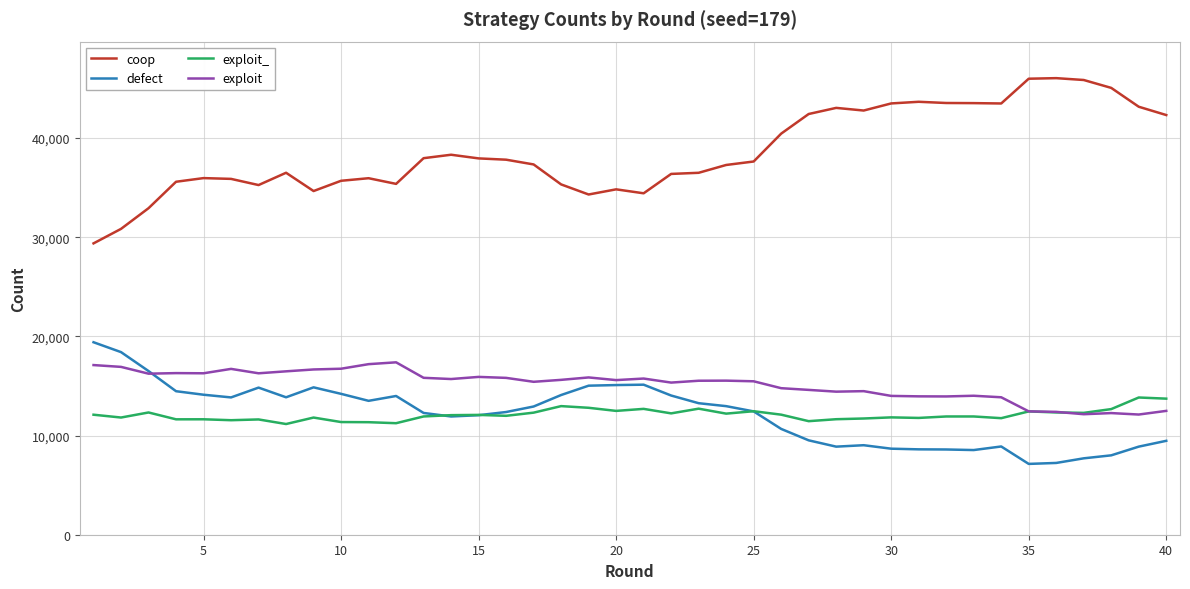

Which series has the widest spread of values?

coop